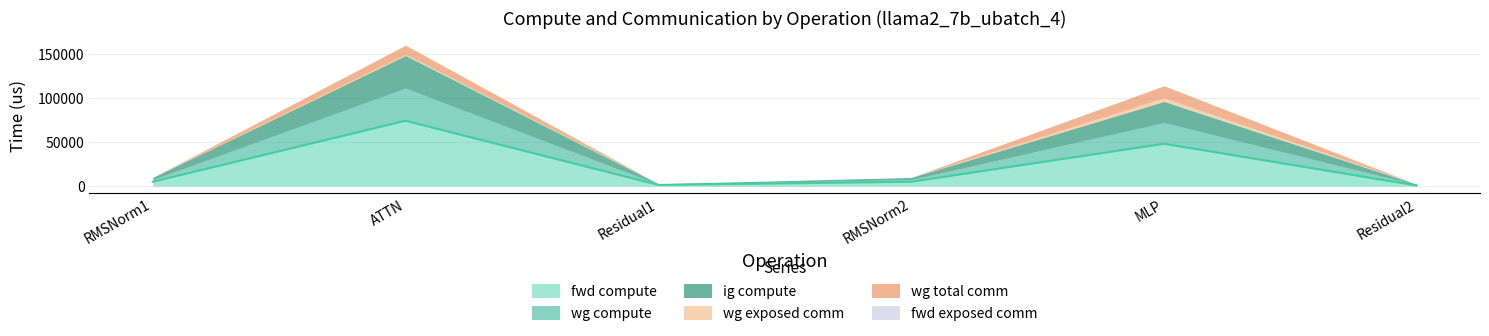

List the labels in order of wg compute value, smallest first.

Residual1, Residual2, RMSNorm1, RMSNorm2, MLP, ATTN